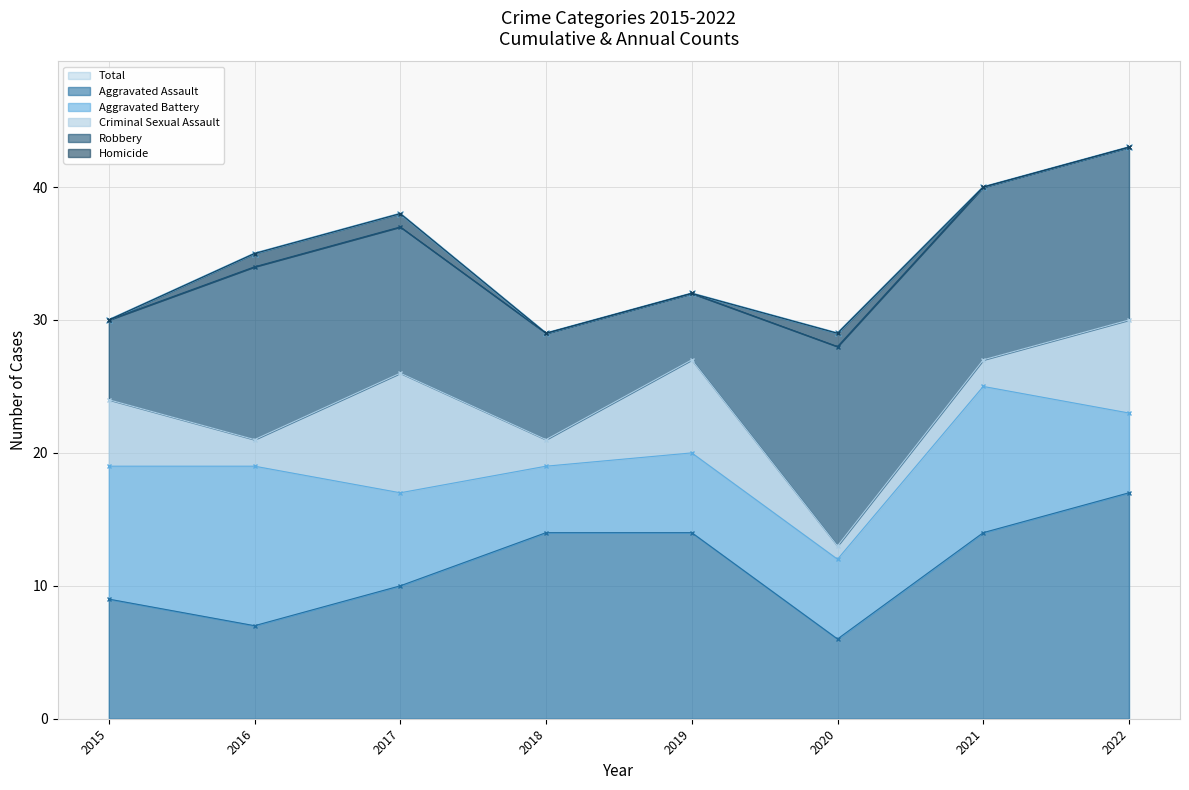

What is the sum of the Criminal Sexual Assault values at 2021 and 2019?

9